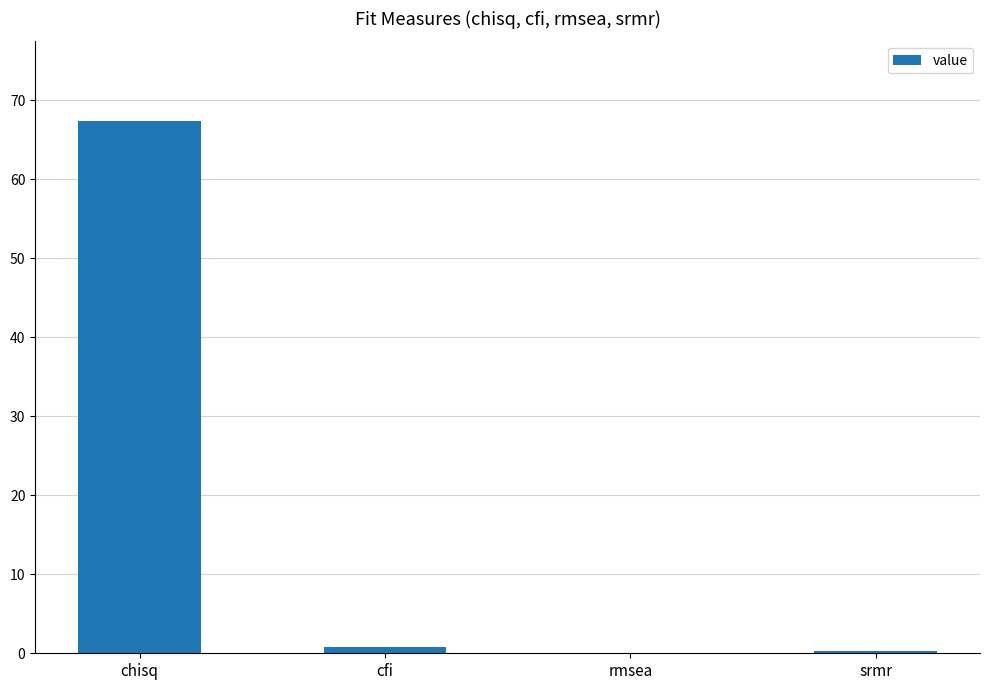

What is the sum of all values?

68.5